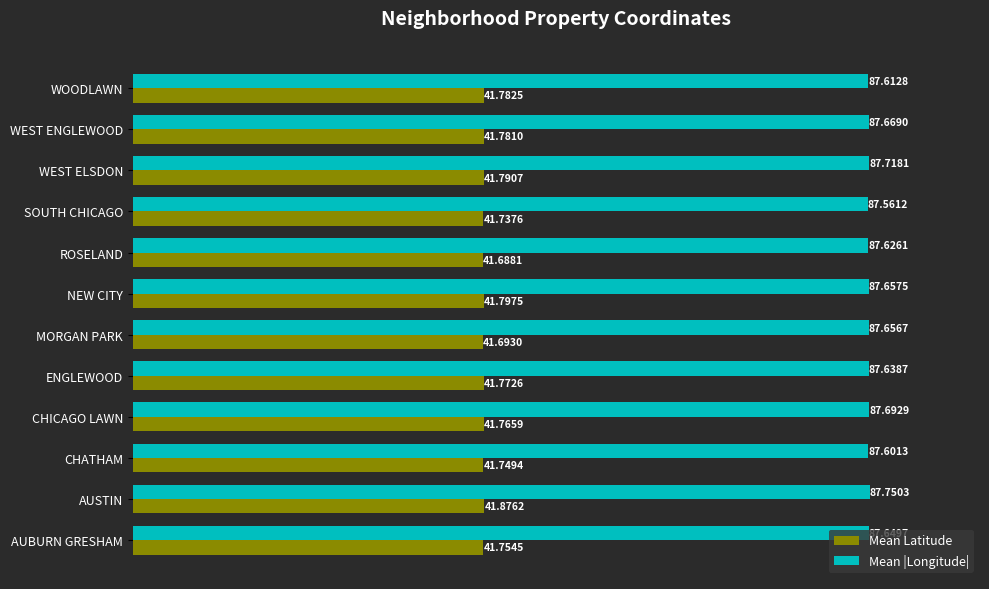

What is the smallest value displayed?

41.7